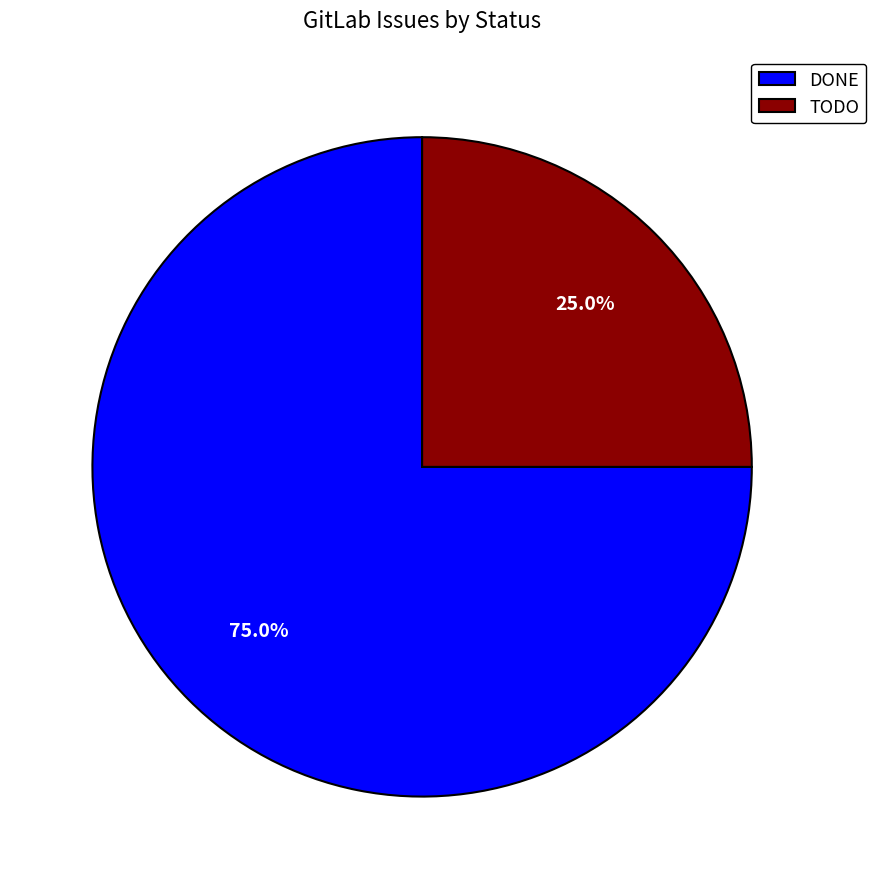

How much of the chart is everything except DONE?

25.0%